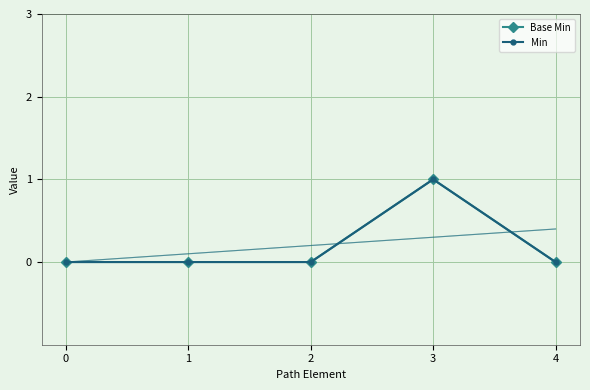

Is it true that Base Min equals -1 at 1?

False